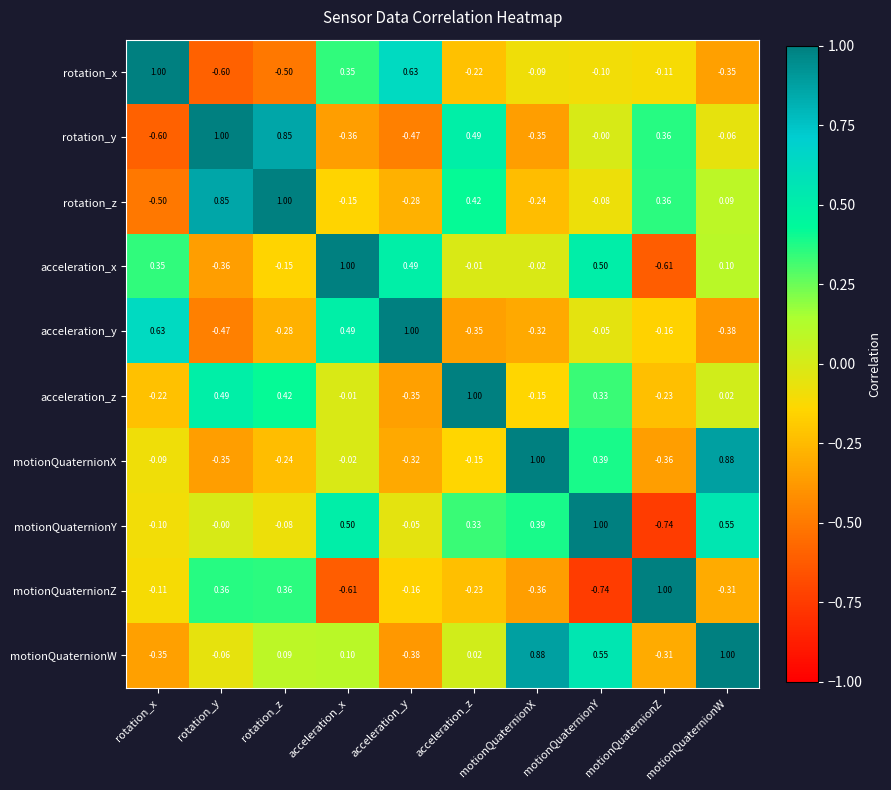

At which category is the sum across all series the highest?

motionQuaternionY